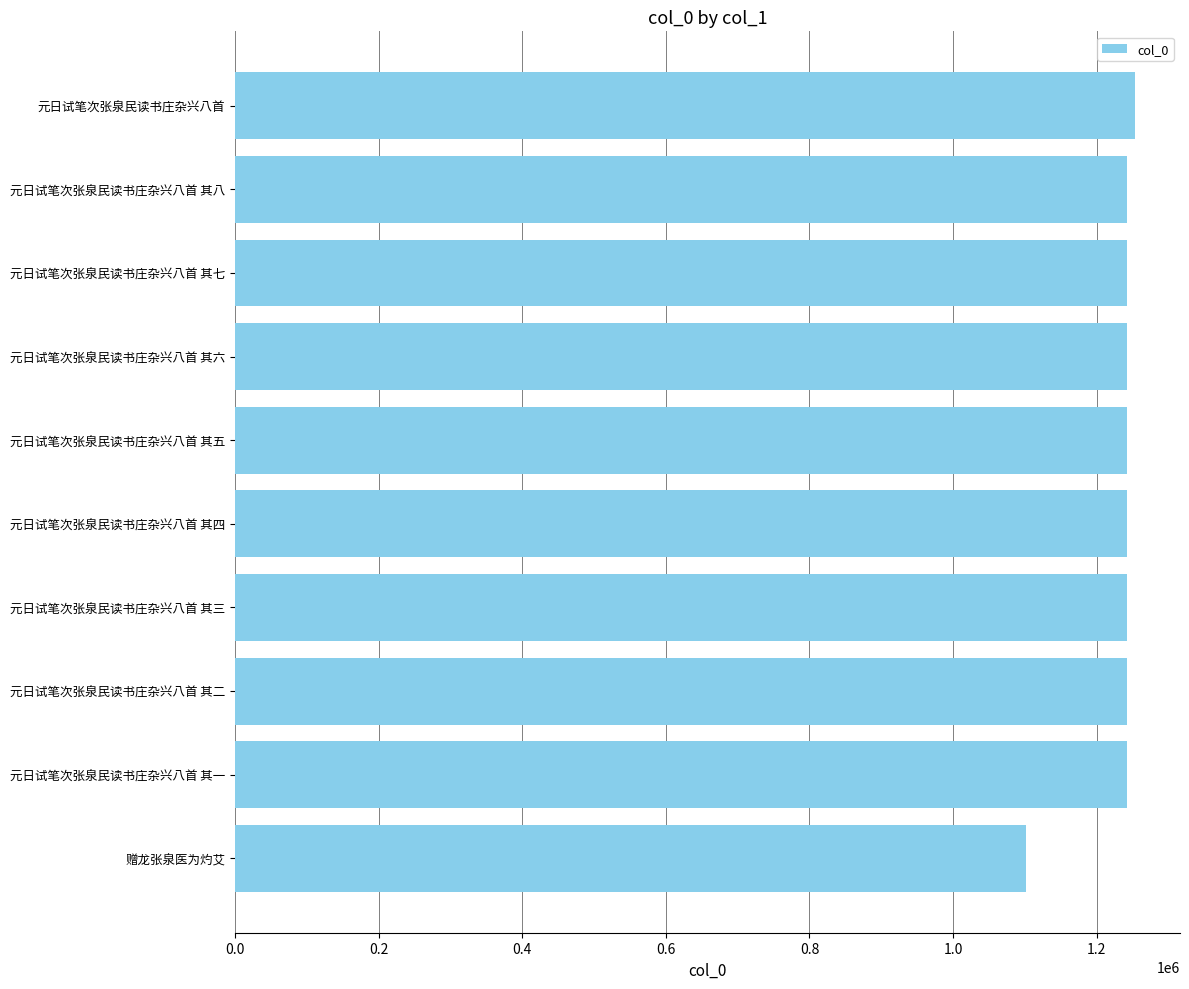

The value at 元日试笔次张泉民读书庄杂兴八首 其一 is 1241800. True or false?

True